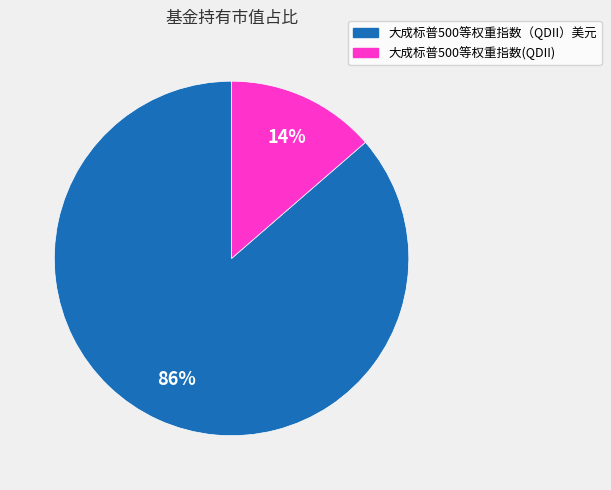

True or false: 大成标普500等权重指数（QDII）美元 accounts for 77% of the total.

False